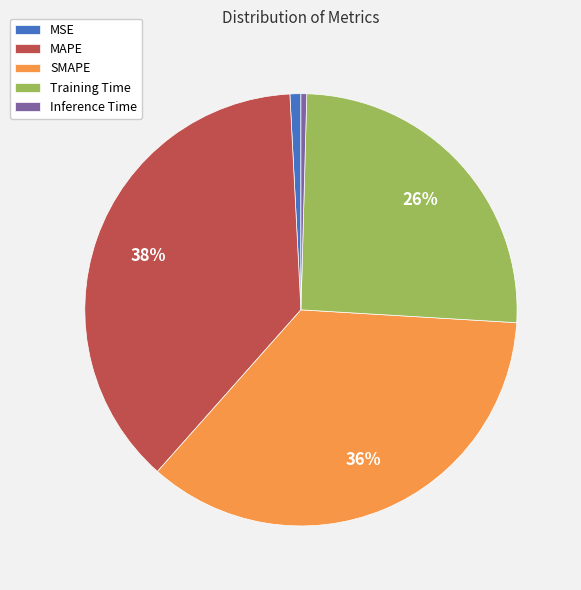

Which slice is the largest?

MAPE